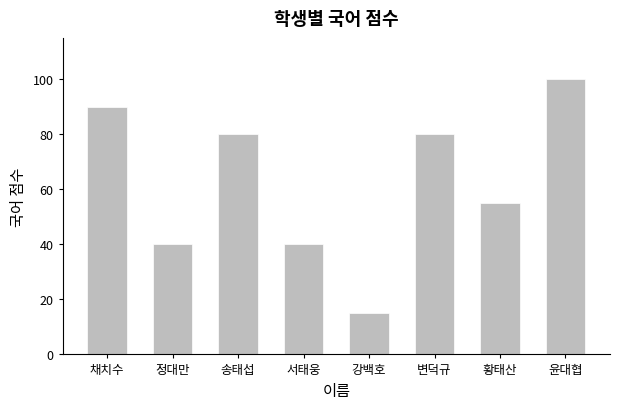

What is the label of the 8th bar from the left?

윤대협